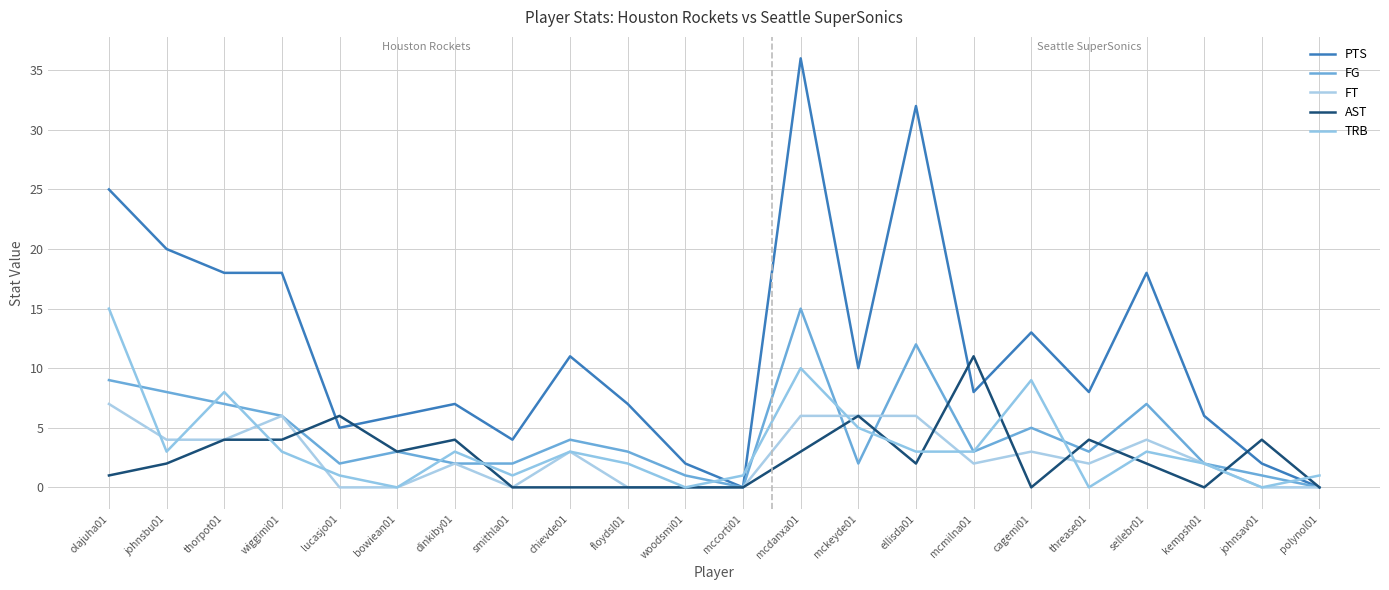

At how many categories does at least one series exceed 21?

3